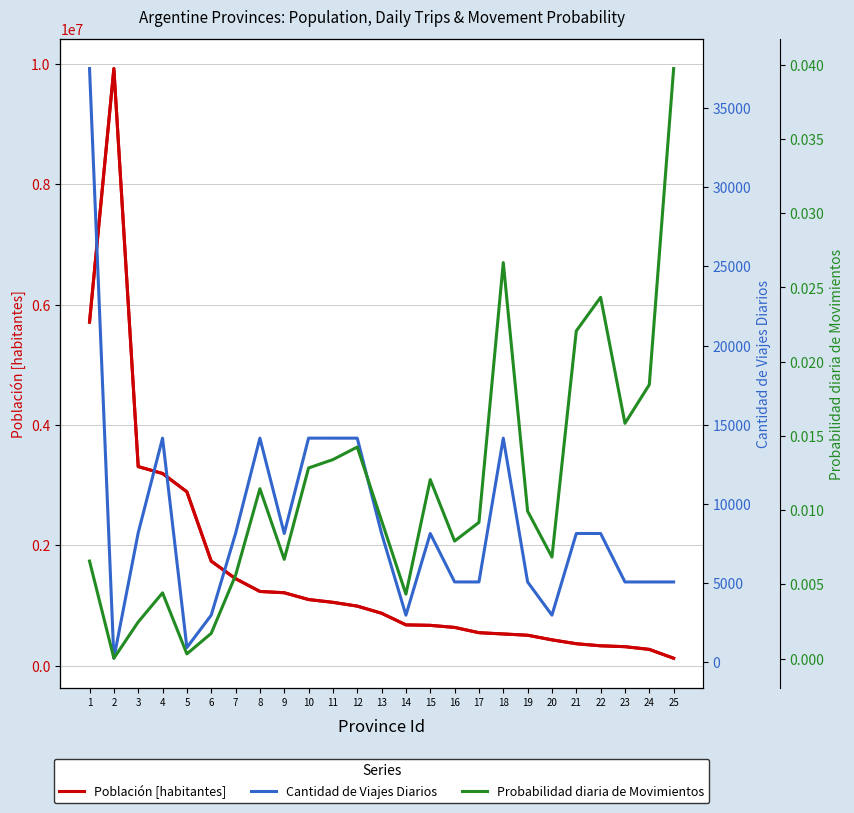

How many lines are shown in the chart?

3